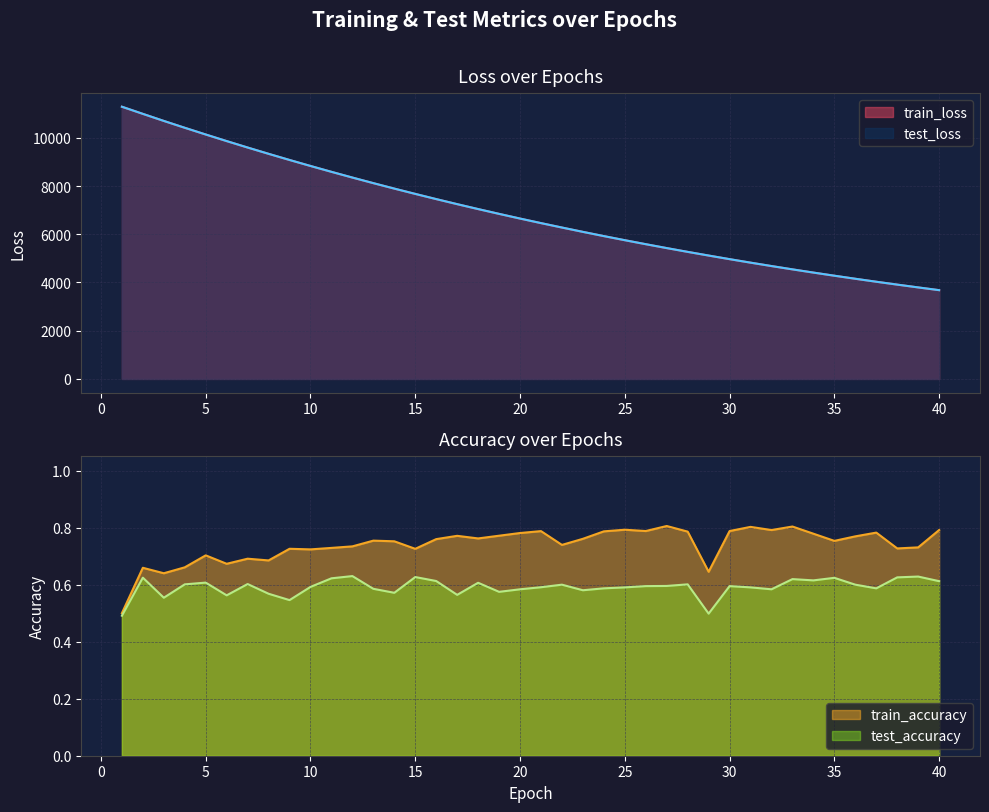

True or false: train_accuracy has more than 2 interior local peaks.

True